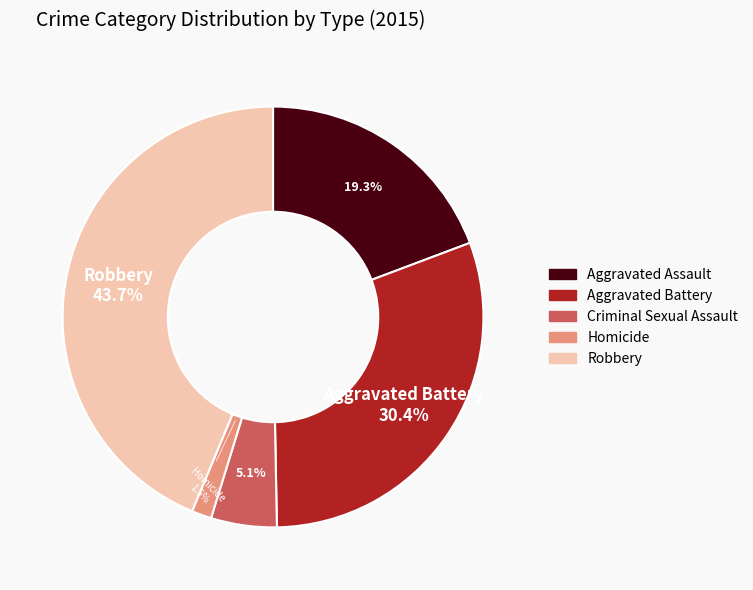

Count the number of slices in the pie.

5